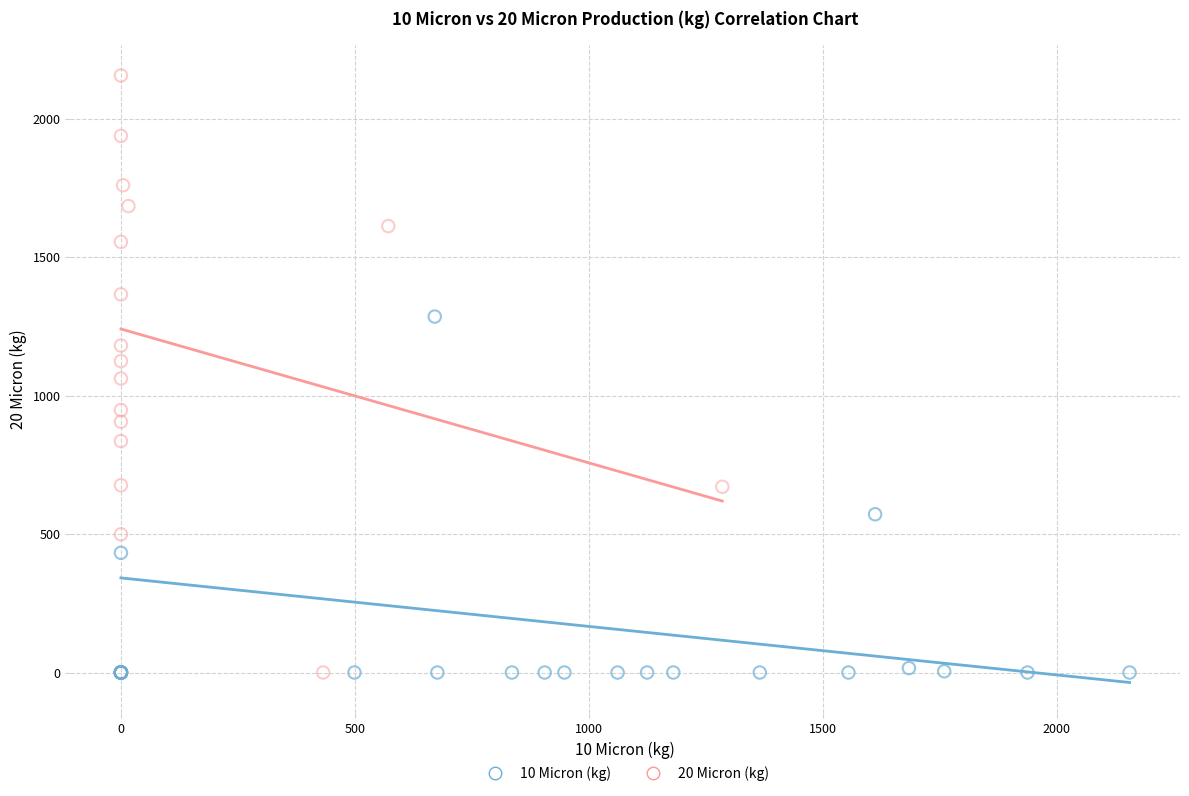

Which series reaches the maximum Y coordinate?

20 Micron (kg)